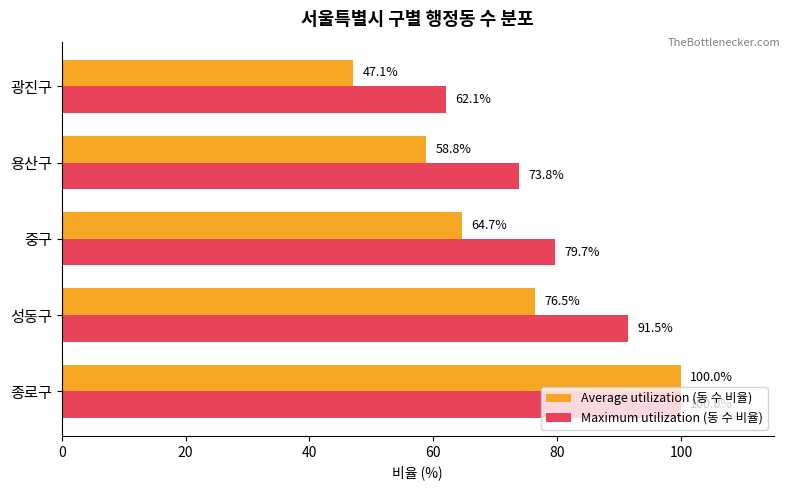

What is the highest value of the Average utilization (동 수 비율) series?

100.0